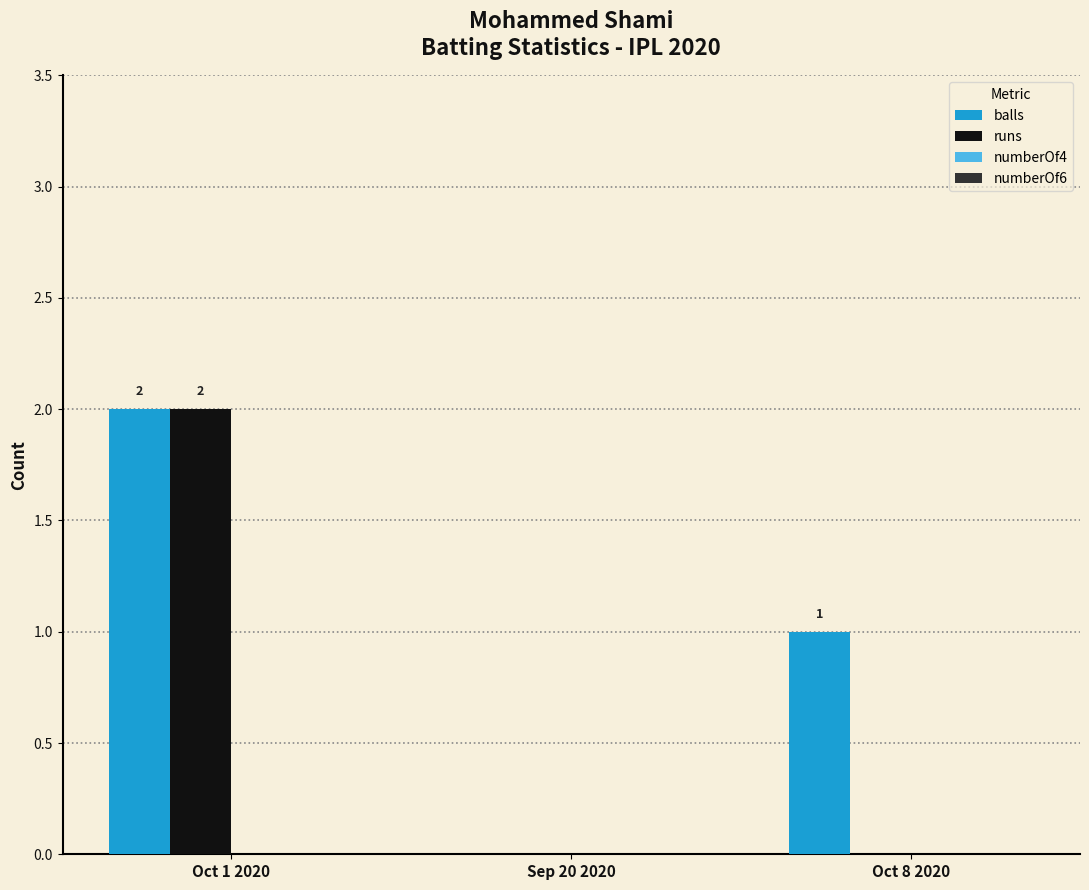

The value of balls at Oct 1 2020 is 3. True or false?

False